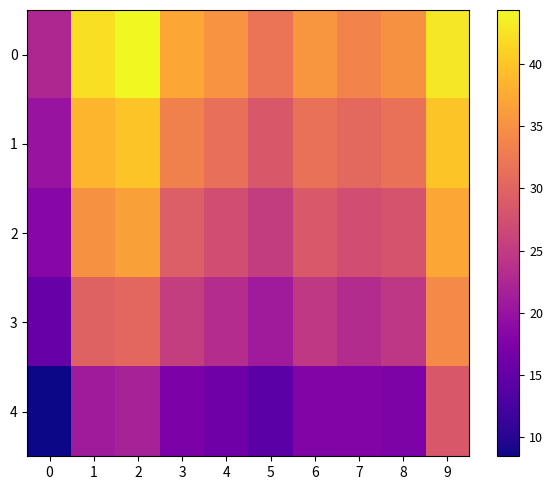

Which series changed the most between 5 and 7?

4